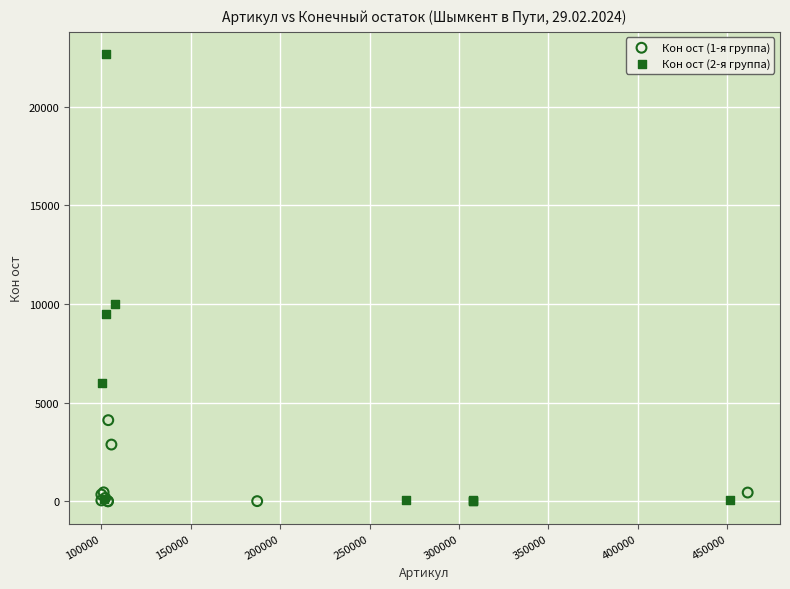

Which series has the largest Y range (max minus min)?

Кон ост (2-я группа)